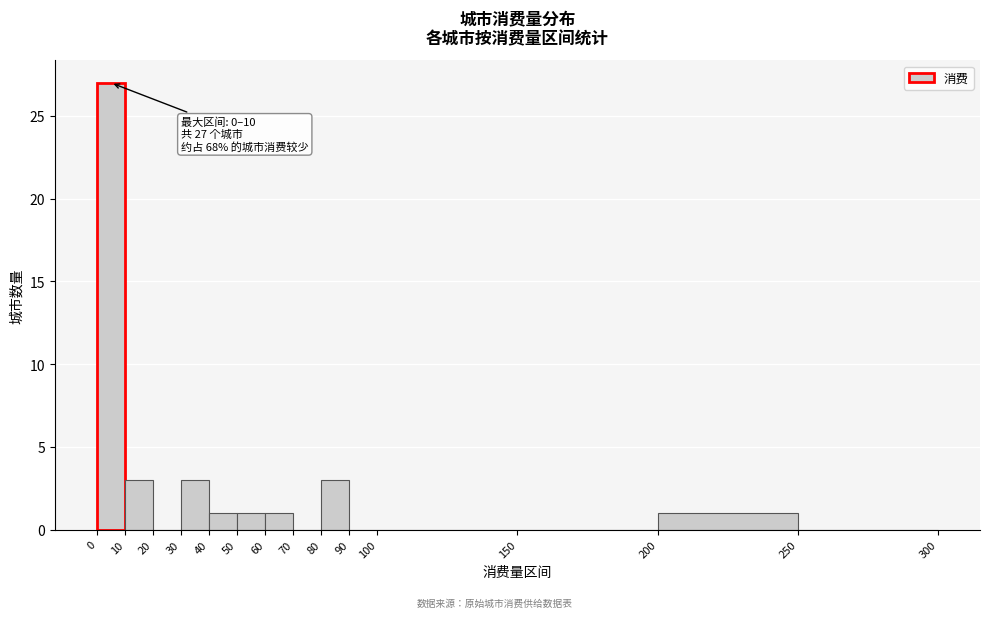

Over which range of the x-axis is the bar tallest?

0 to 10